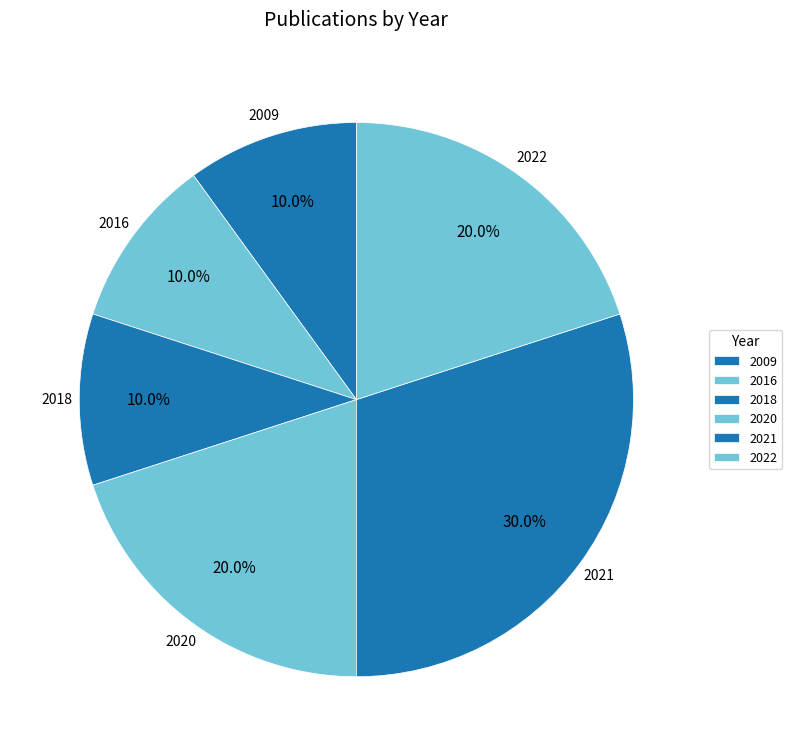

What is the largest slice in the pie chart?

2021